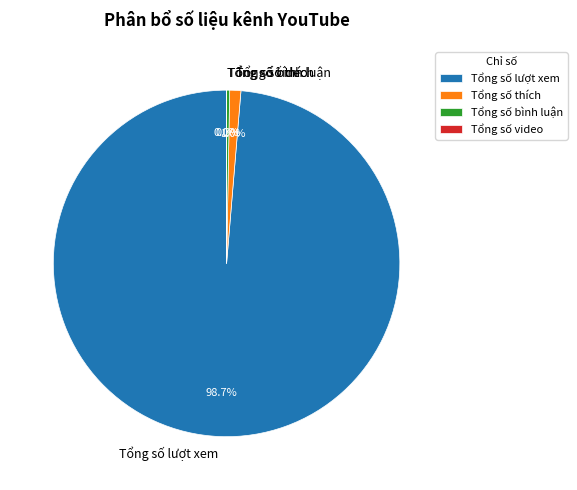

Combined, what portion of the pie is Tổng số bình luận and Tổng số lượt xem?

99.0%